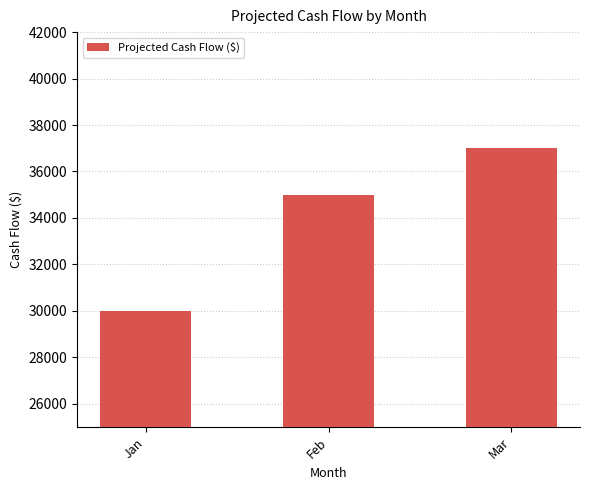

Count the number of categories in the chart.

3